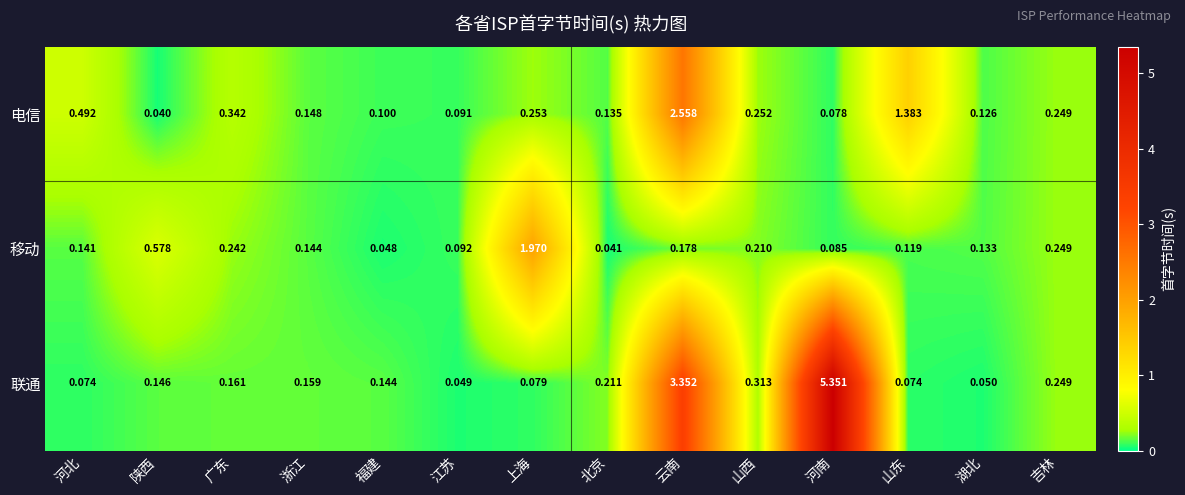

What is the total value across all series at 上海?

2.3